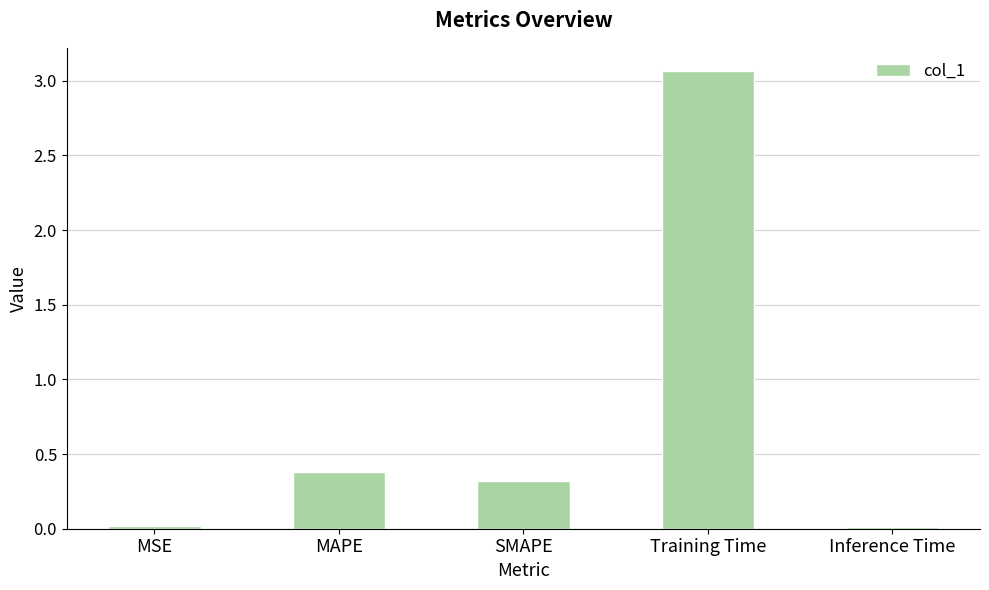

What value does the data have at SMAPE?

0.3